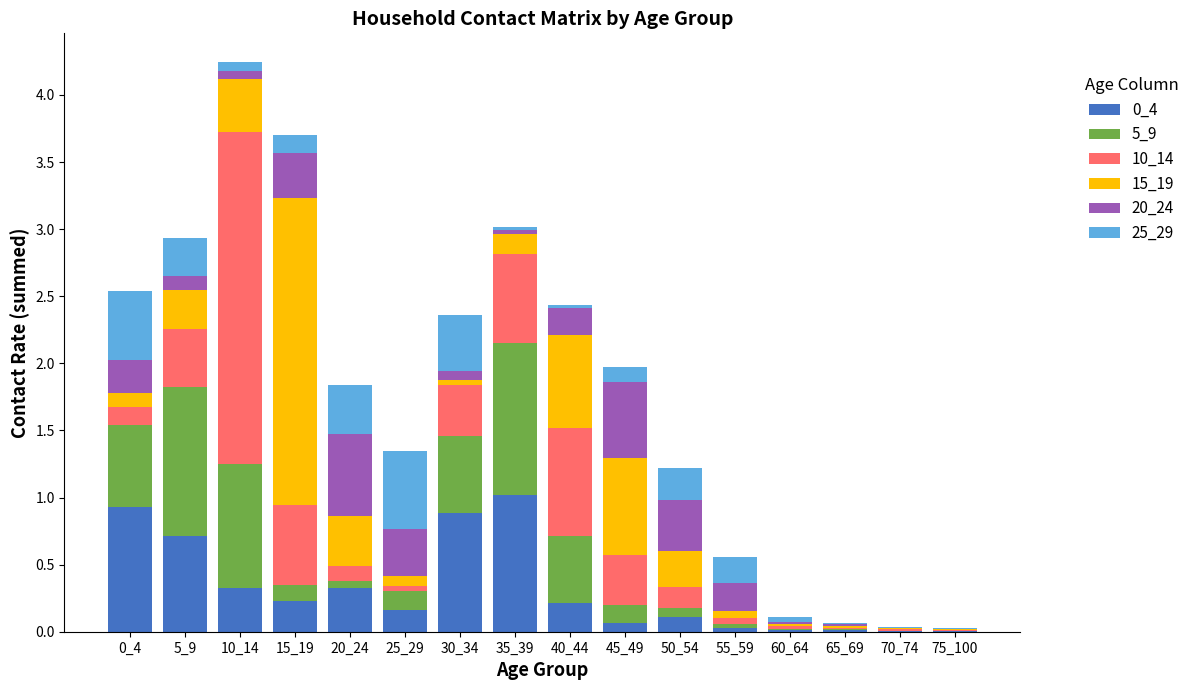

Is it true that 0_4 equals 0.0 at 55_59?

True